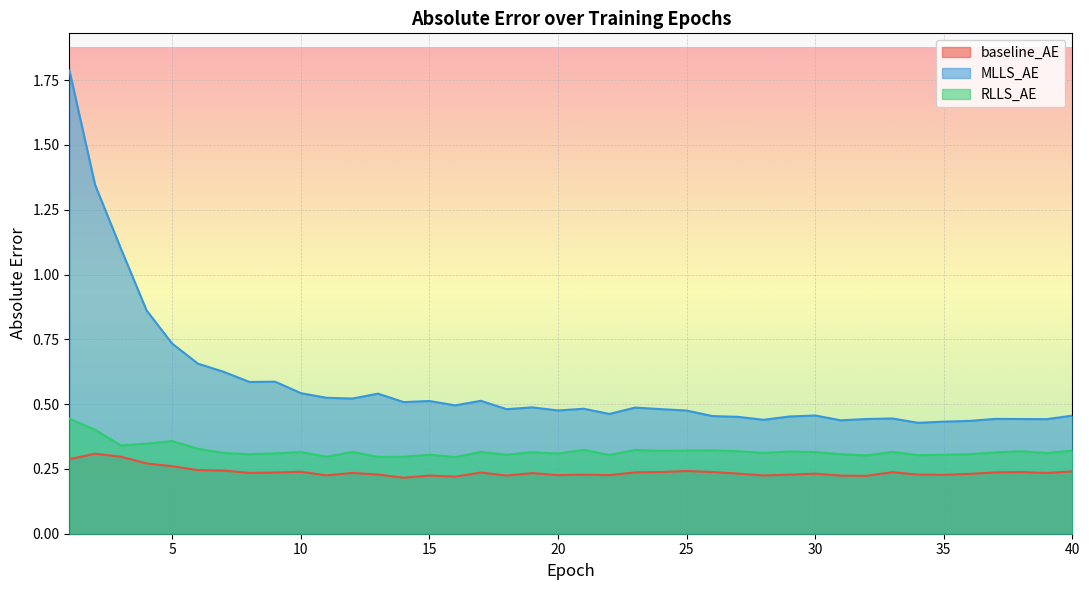

Reading right to left, transcribe all the data shown in this chart.

baseline_AE: 0.2	0.2	0.2	0.2	0.2	0.2	0.2	0.2	0.2	0.2	0.2	0.2	0.2	0.2	0.2	0.2	0.2	0.2	0.2	0.2	0.2	0.2	0.2	0.2	0.2	0.2	0.2	0.2	0.2	0.2	0.2	0.2	0.2	0.2	0.2	0.3	0.3	0.3	0.3	0.3
MLLS_AE: 0.5	0.4	0.4	0.4	0.4	0.4	0.4	0.4	0.4	0.4	0.5	0.5	0.4	0.5	0.5	0.5	0.5	0.5	0.5	0.5	0.5	0.5	0.5	0.5	0.5	0.5	0.5	0.5	0.5	0.5	0.5	0.6	0.6	0.6	0.7	0.7	0.9	1.1	1.3	1.8
RLLS_AE: 0.3	0.3	0.3	0.3	0.3	0.3	0.3	0.3	0.3	0.3	0.3	0.3	0.3	0.3	0.3	0.3	0.3	0.3	0.3	0.3	0.3	0.3	0.3	0.3	0.3	0.3	0.3	0.3	0.3	0.3	0.3	0.3	0.3	0.3	0.3	0.4	0.3	0.3	0.4	0.4